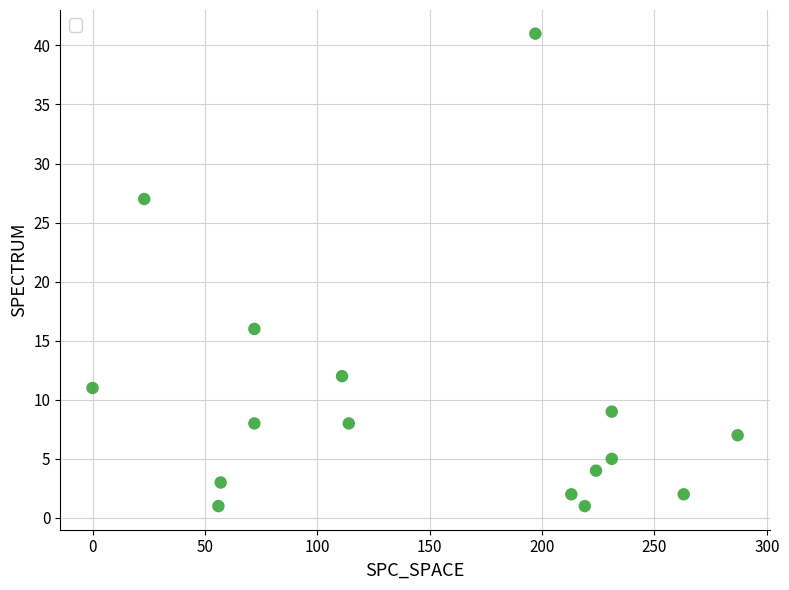

What is the range of Y values (max minus min)?

40